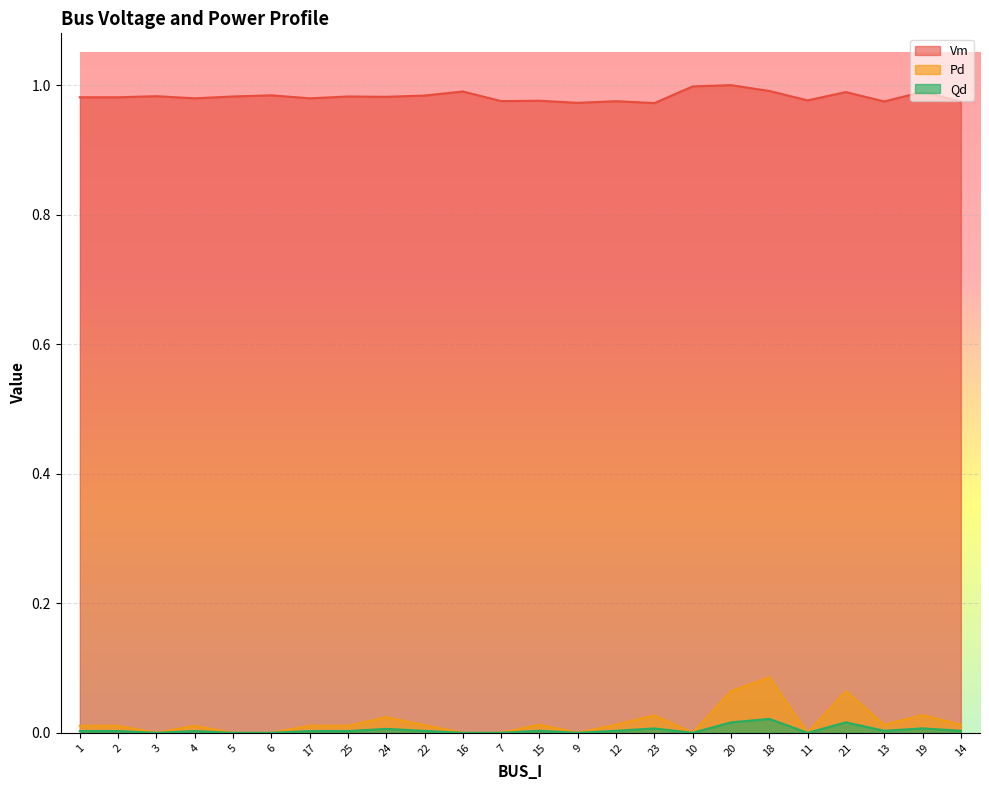

Rank the categories by Pd value from lowest to highest.

3, 5, 6, 16, 7, 9, 10, 11, 25, 4, 1, 17, 2, 22, 15, 12, 13, 14, 24, 23, 19, 20, 21, 18